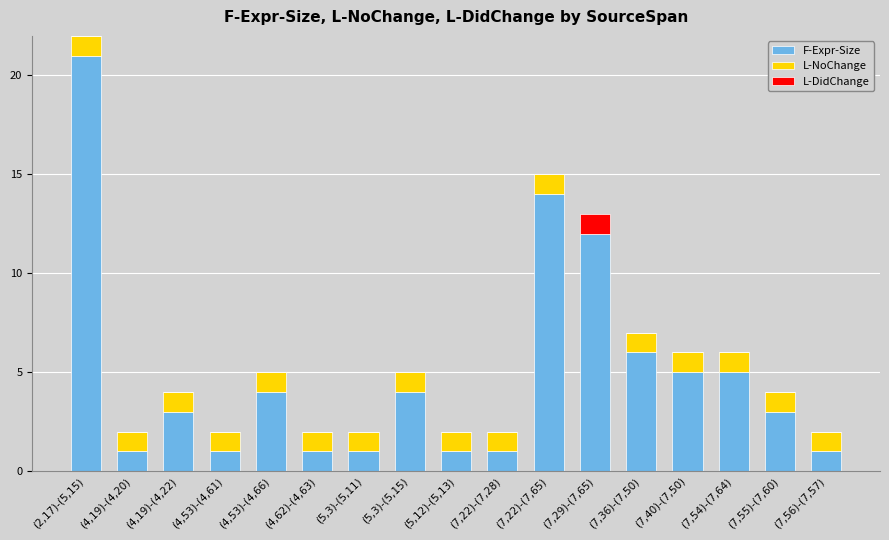

The value of F-Expr-Size at (7,54)-(7,64) is 5. True or false?

True